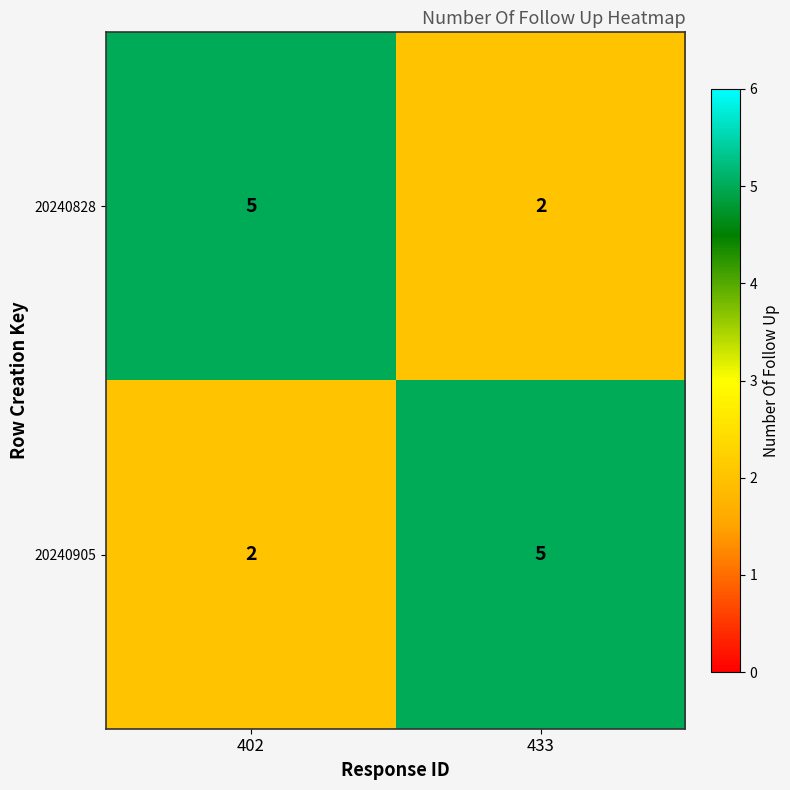

What is the sum of the 20240905 values at 402 and 433?

7